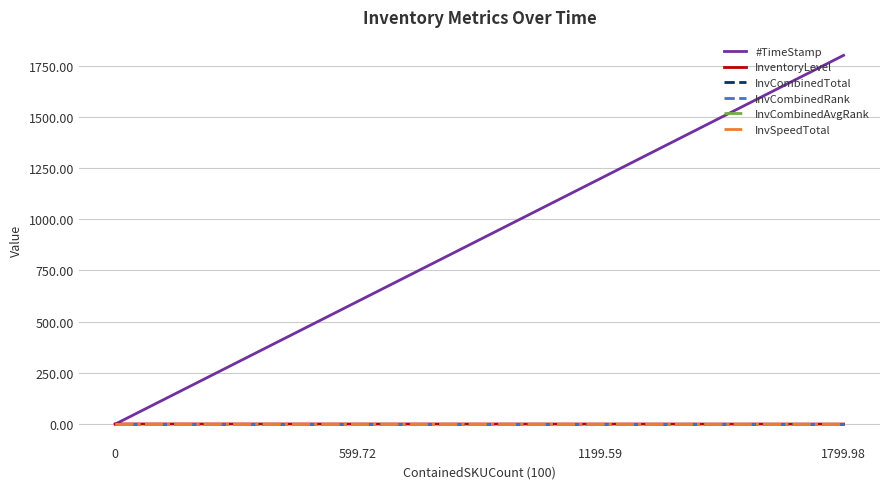

Does the chart display data point markers on the line(s)?

No